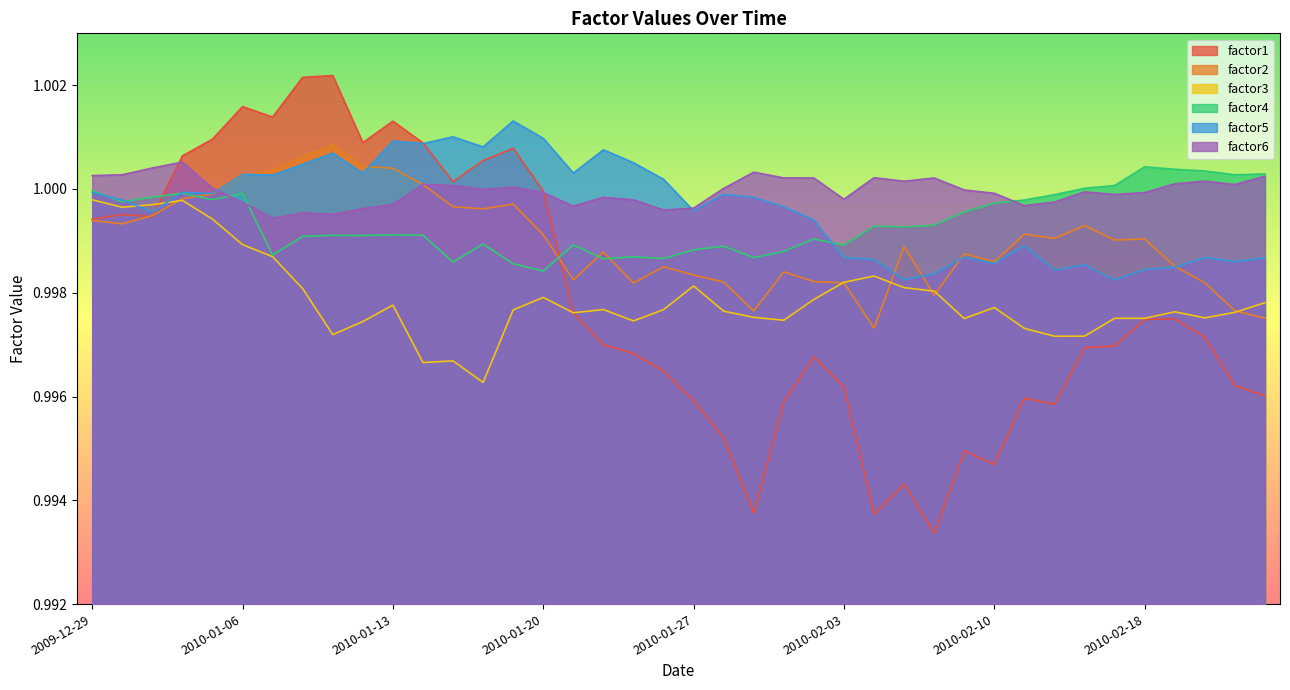

At which category does factor4 reach its first local peak?

2010-01-04